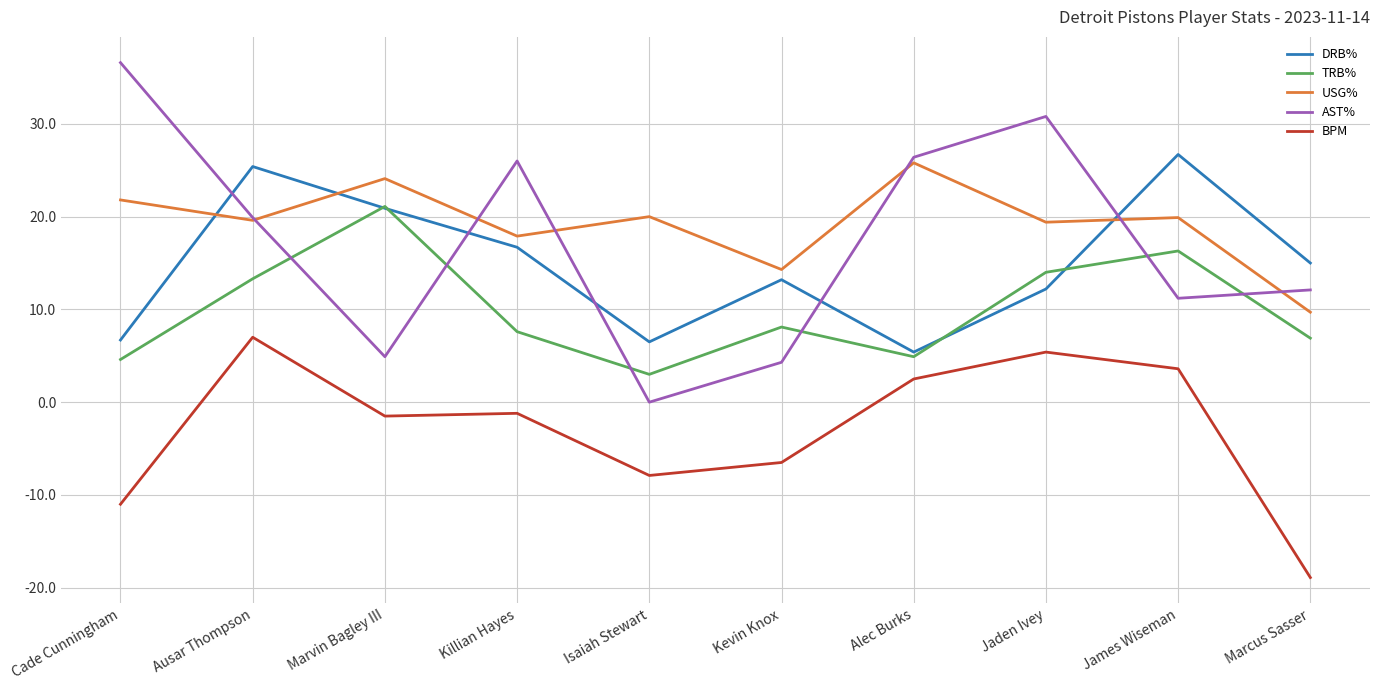

What is the sum of all TRB% values?

99.8